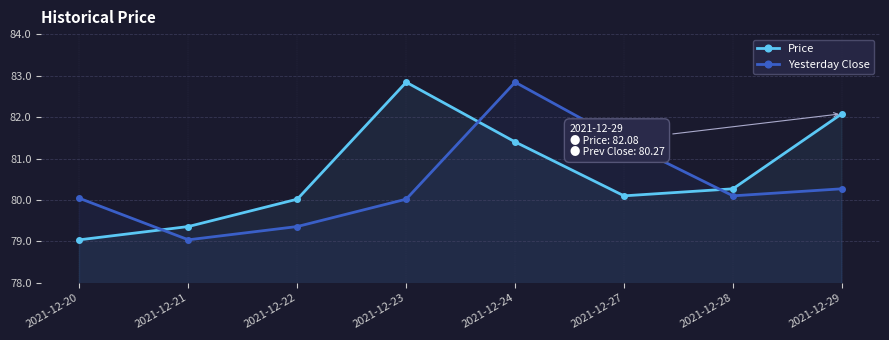

At which category does the chart reach its peak across all series?

2021-12-23